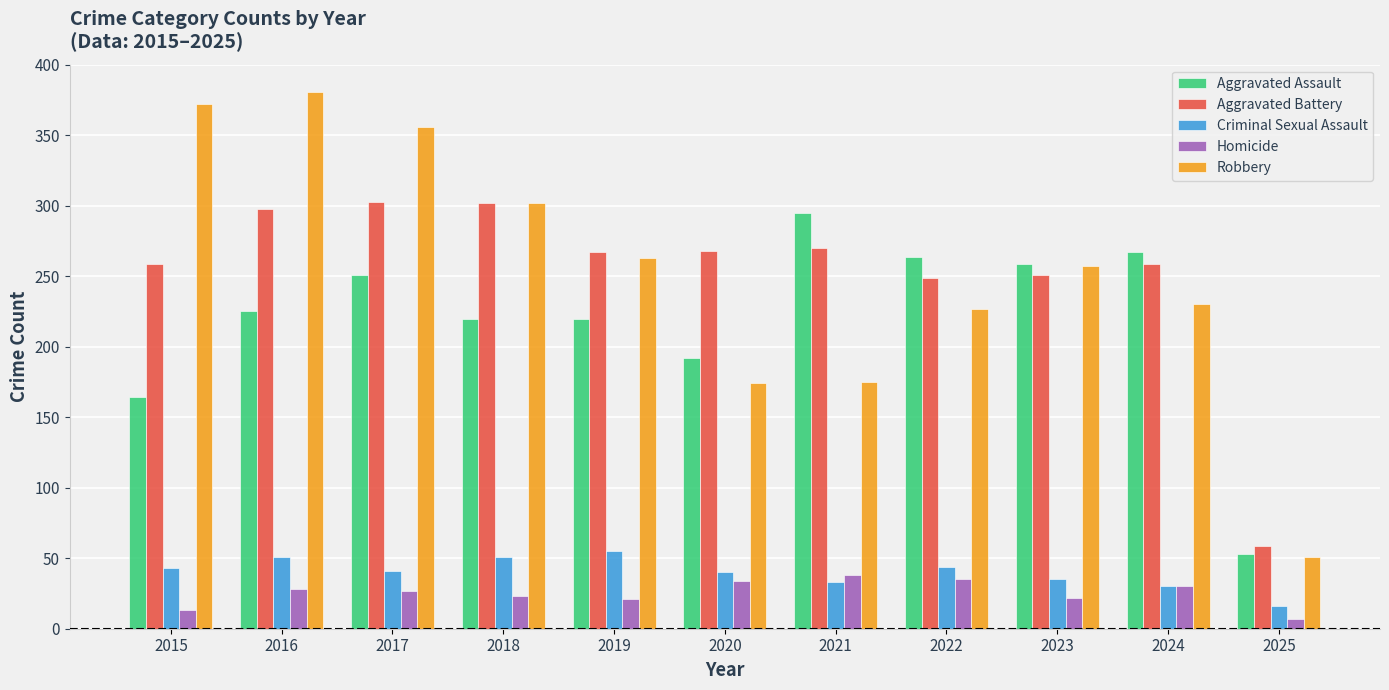

Between 2015 and 2019, which series saw the biggest shift?

Robbery